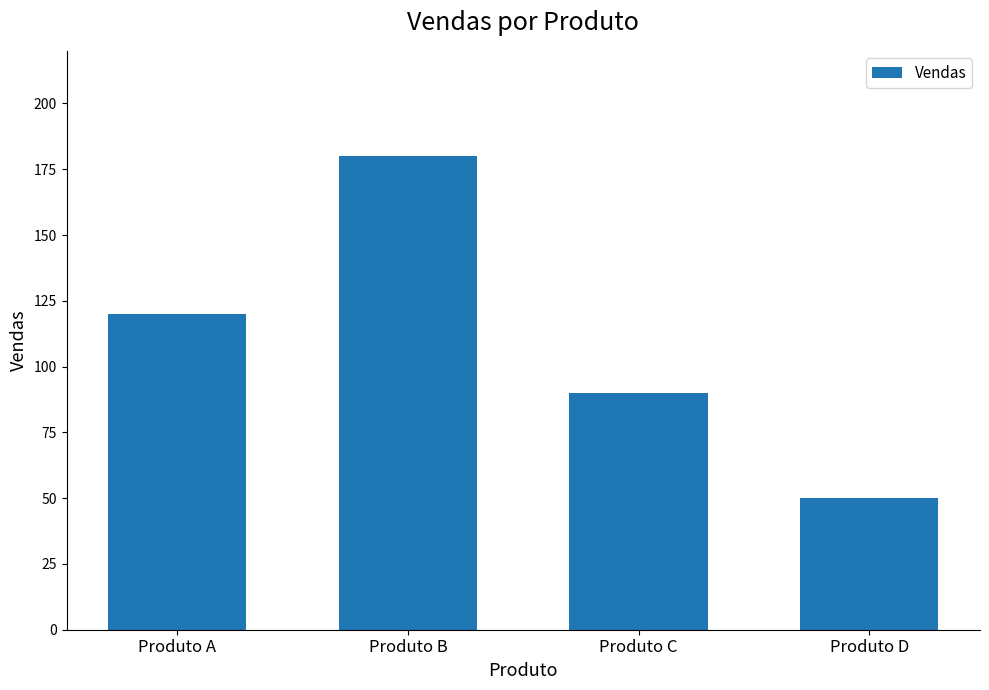

Between Produto A and Produto B, which is larger?

Produto B